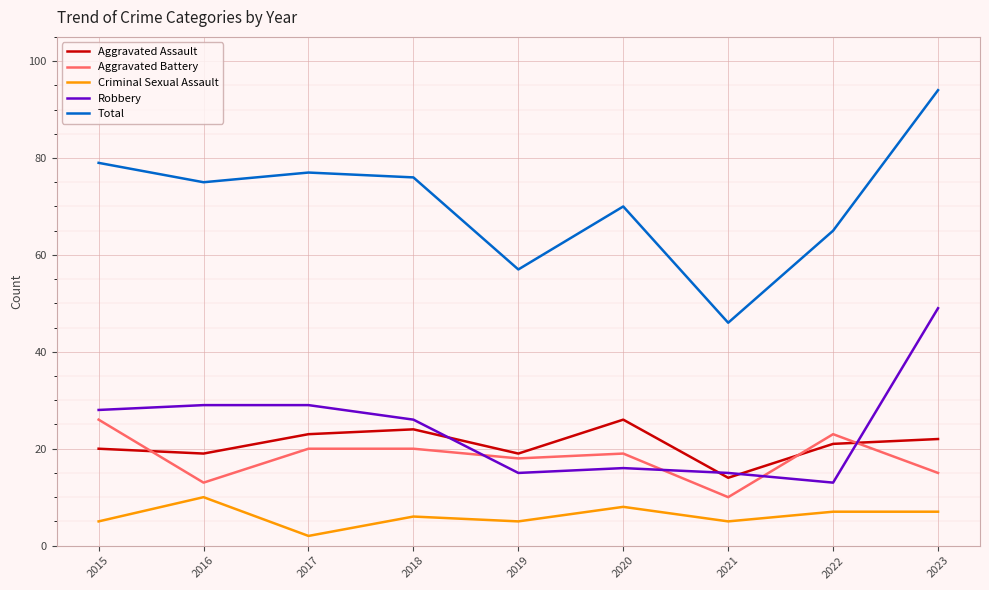

How many distinct data groups are displayed?

5